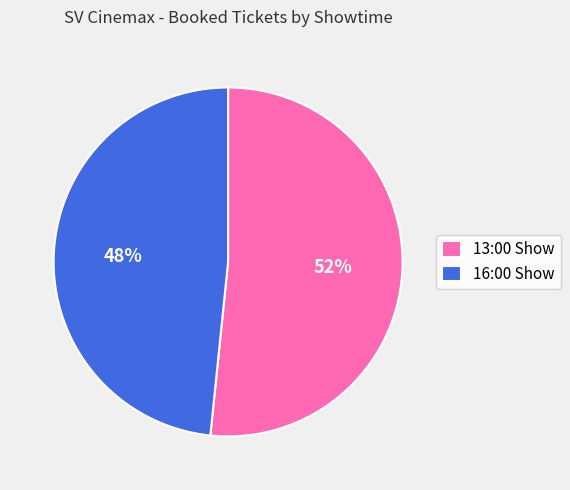

Which slice is the largest?

13:00 Show